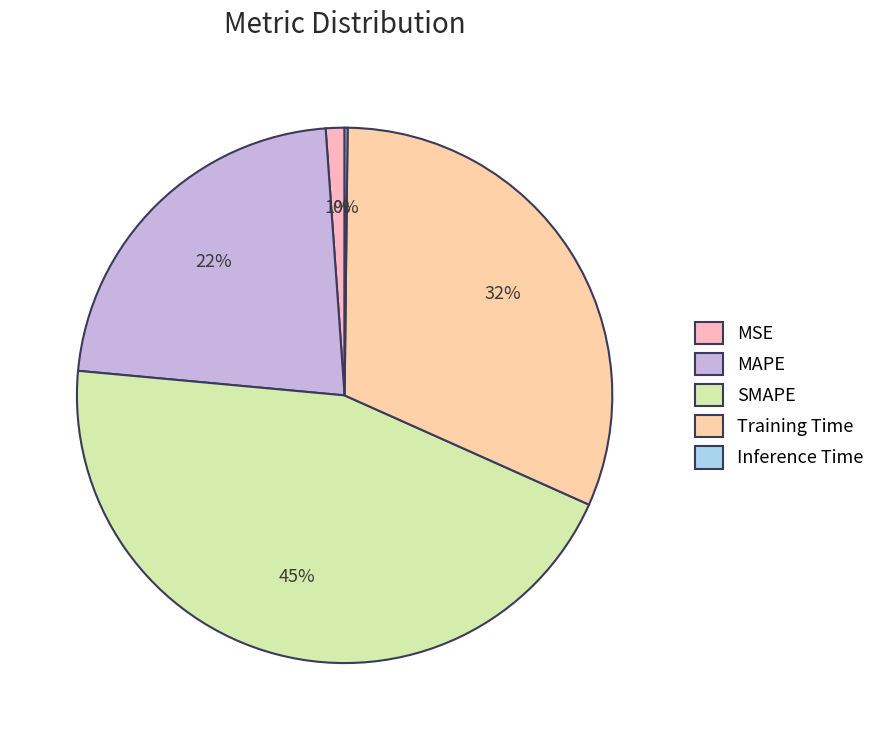

How many segments does this pie chart have?

5